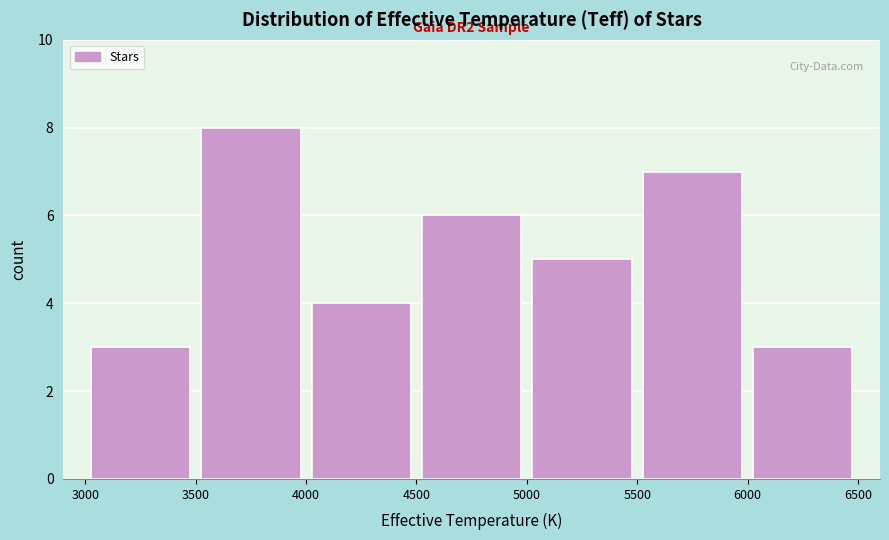

Which range on the x-axis has the tallest bar?

3500 to 4000